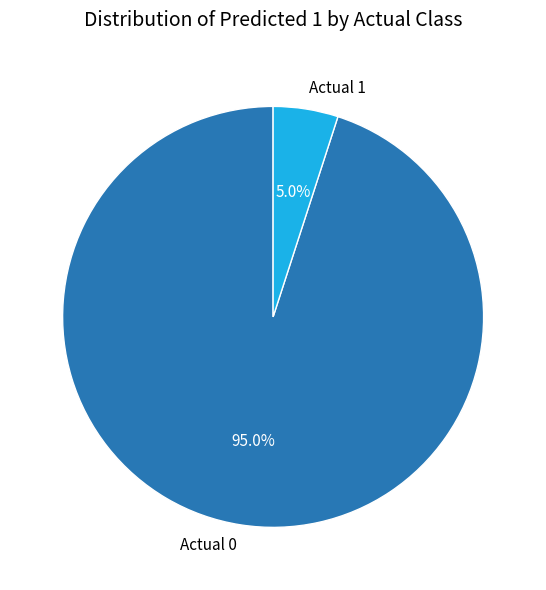

How many slices are in this pie chart?

2